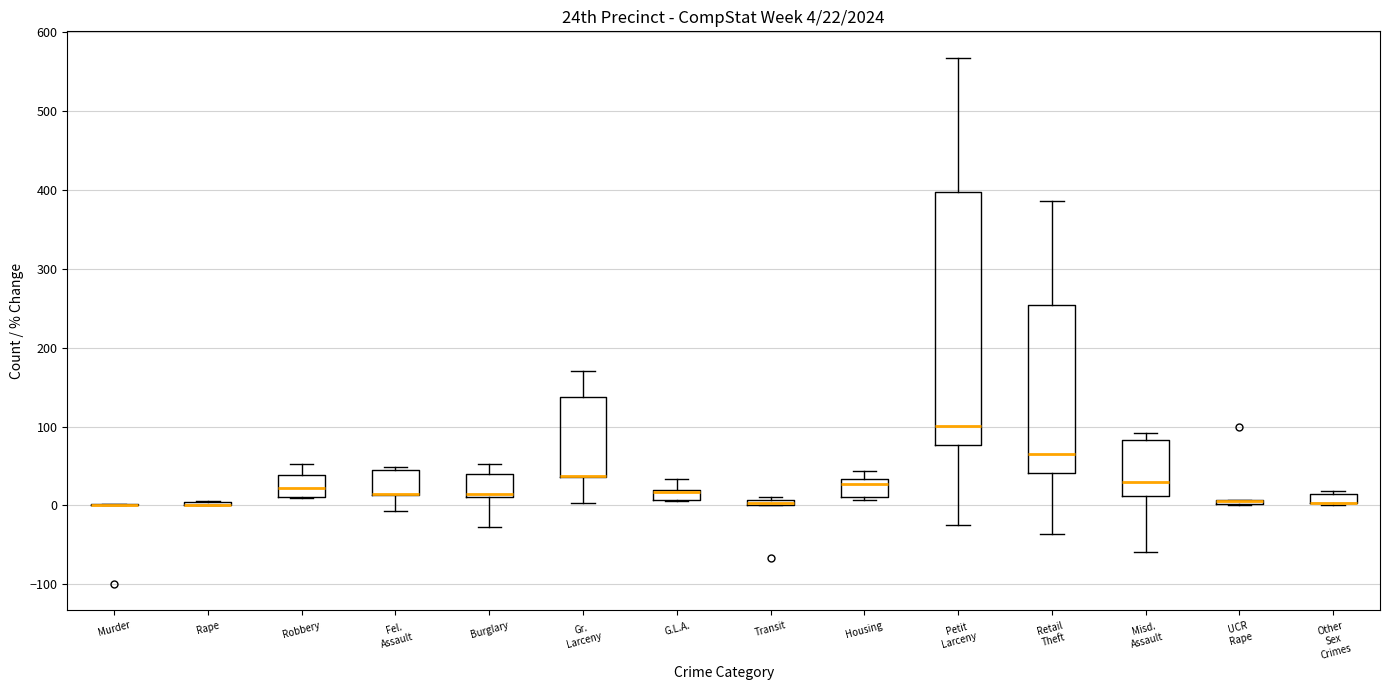

Which box is the tallest, from its lower edge to its upper edge?

Petit Larceny